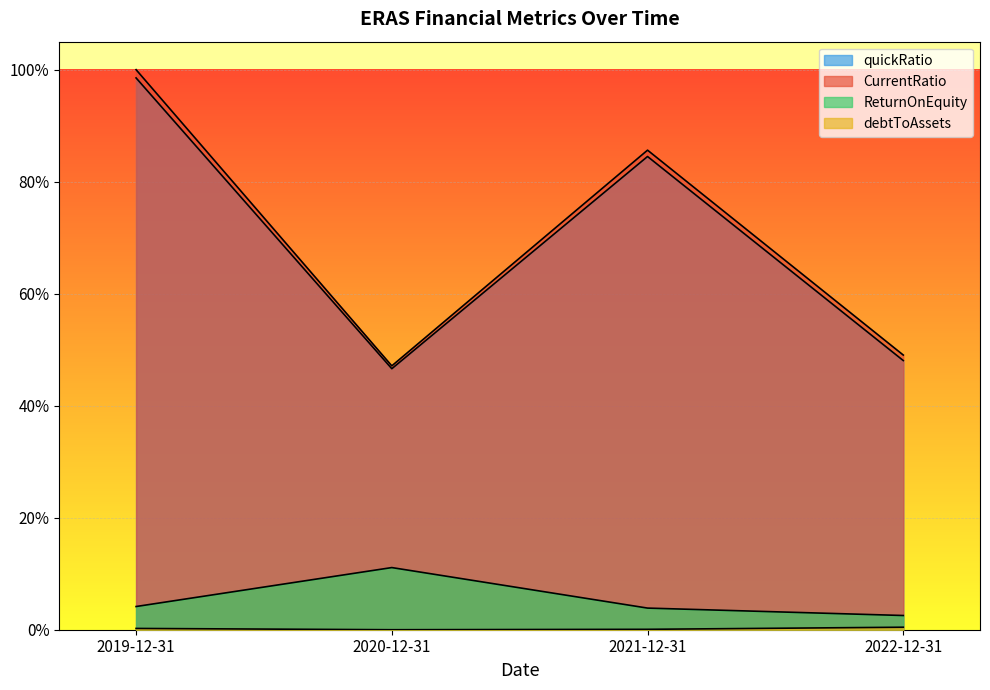

What is the greatest value displayed?

1.0